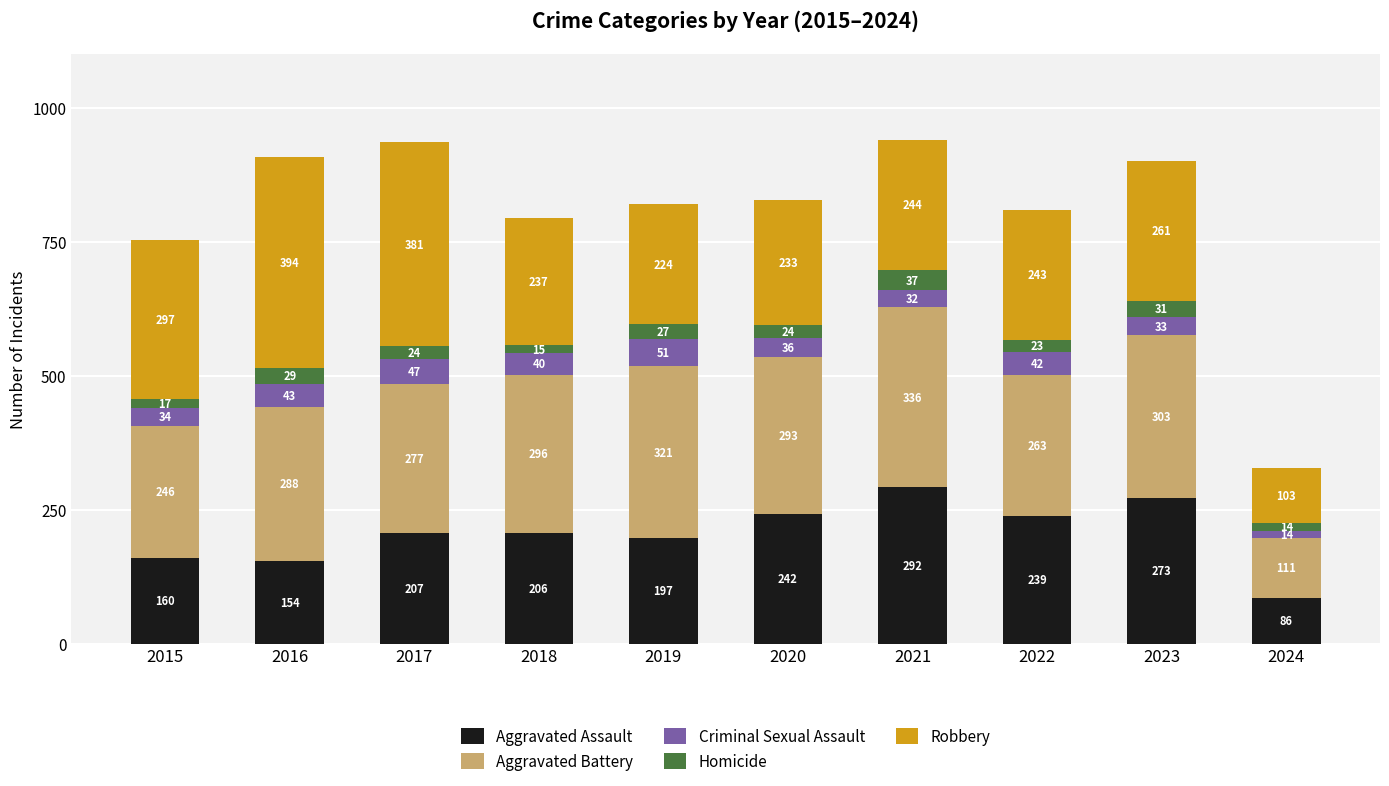

What is the total value across all series at 2018?

794